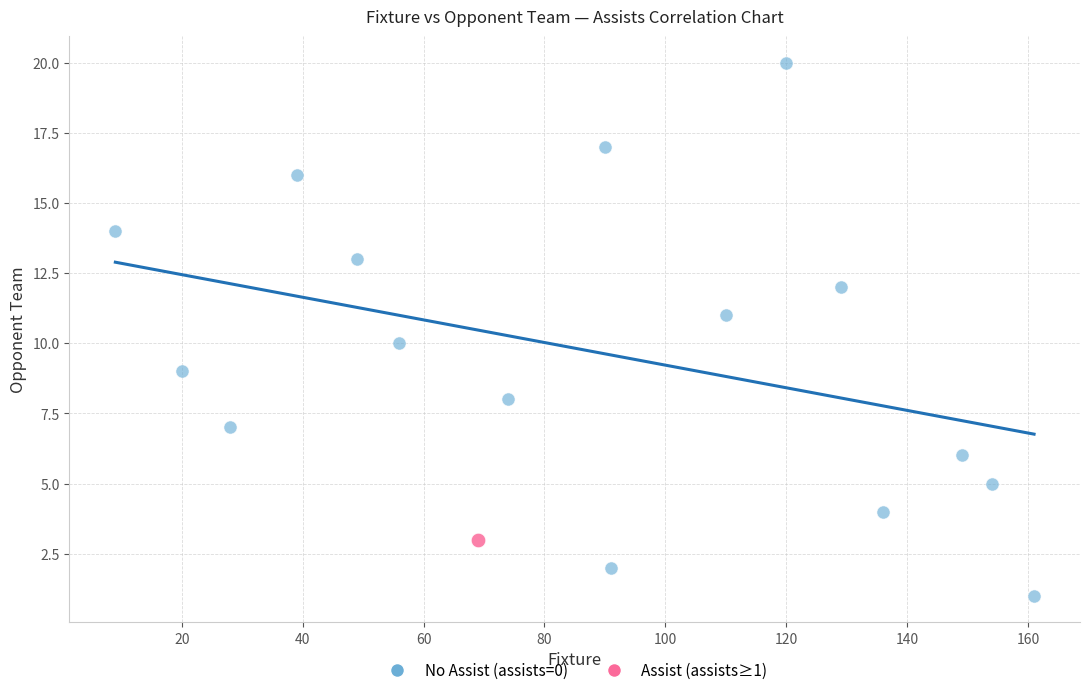

What are all the series names shown in the legend?

No Assist (assists=0), Assist (assists≥1)